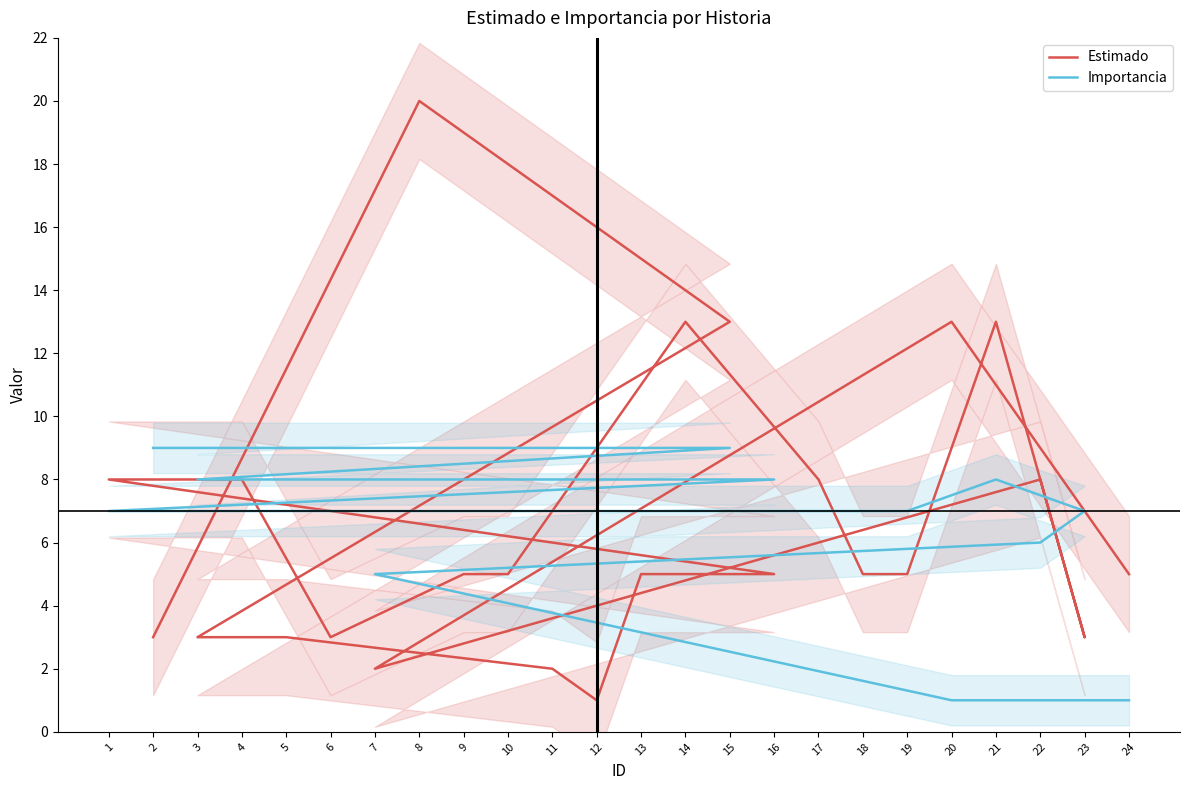

Which series has the largest range (max minus min)?

Estimado